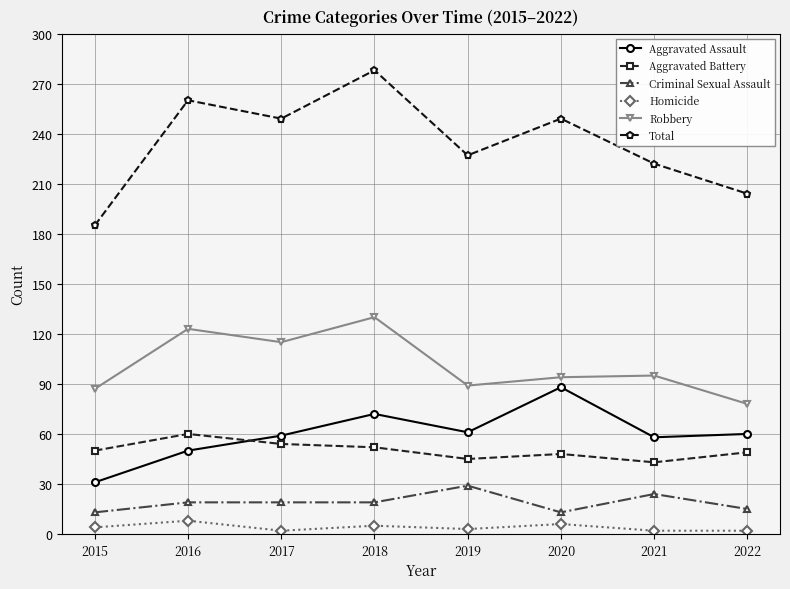

At which label does Robbery first exceed 95?

2016